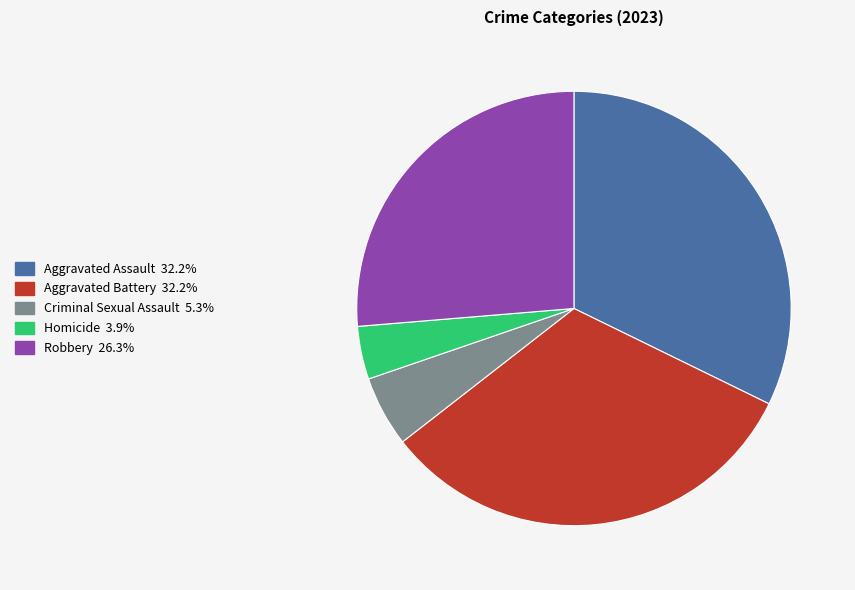

How many segments does this pie chart have?

5